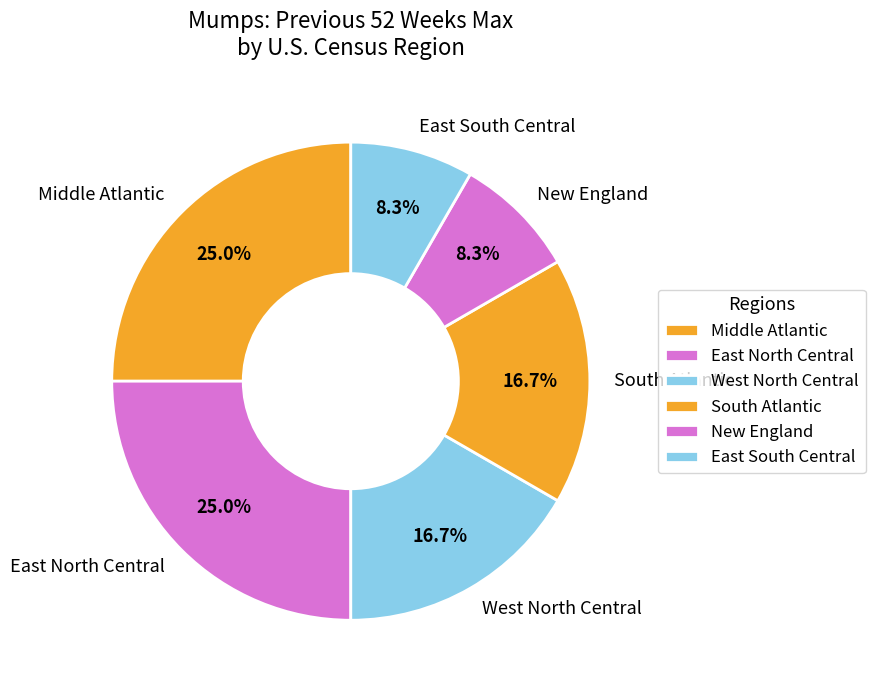

Is there any slice that represents more than half of the pie?

No